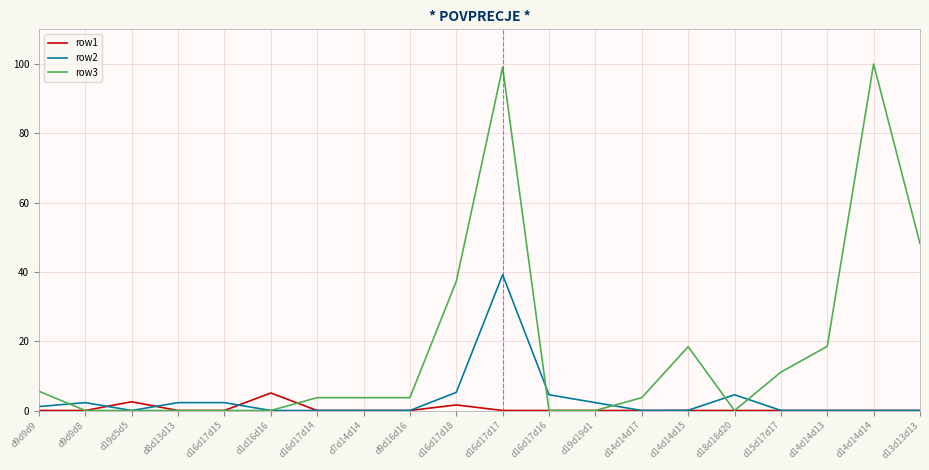

What is the highest value of the row2 series?

39.2